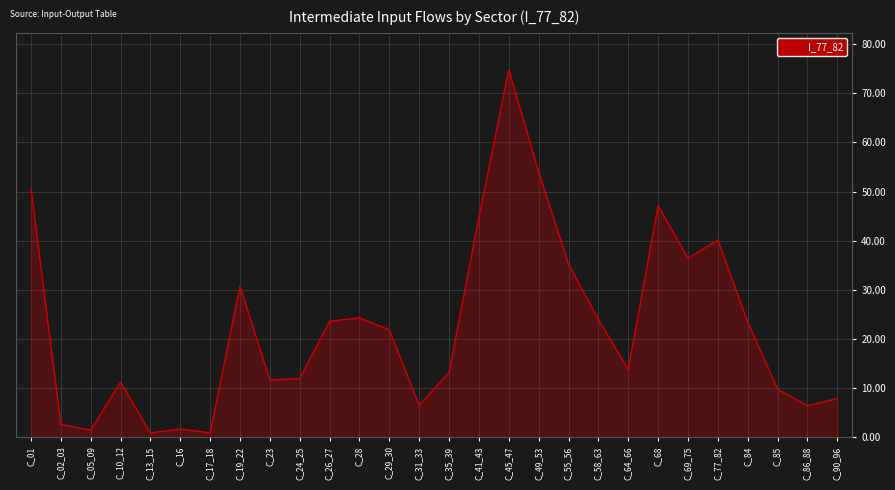

What is the difference between the values at C_69_75 and C_90_96?

28.5